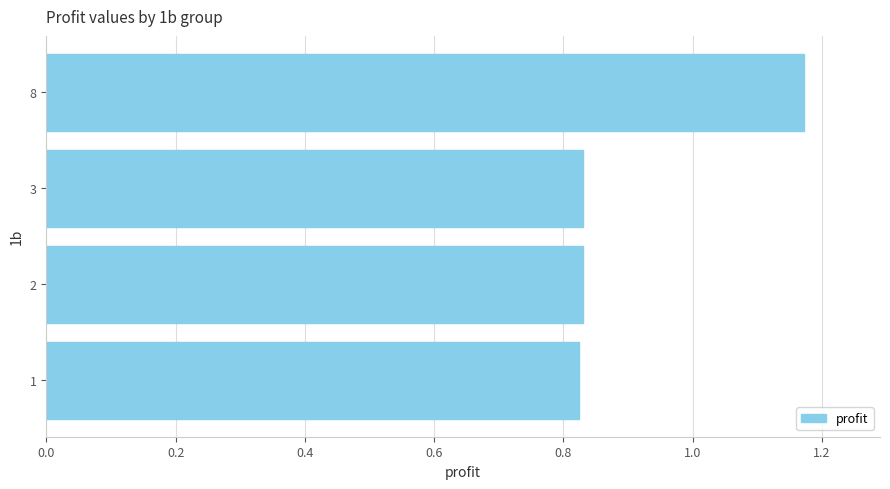

At which category does the chart reach its peak across all series?

8